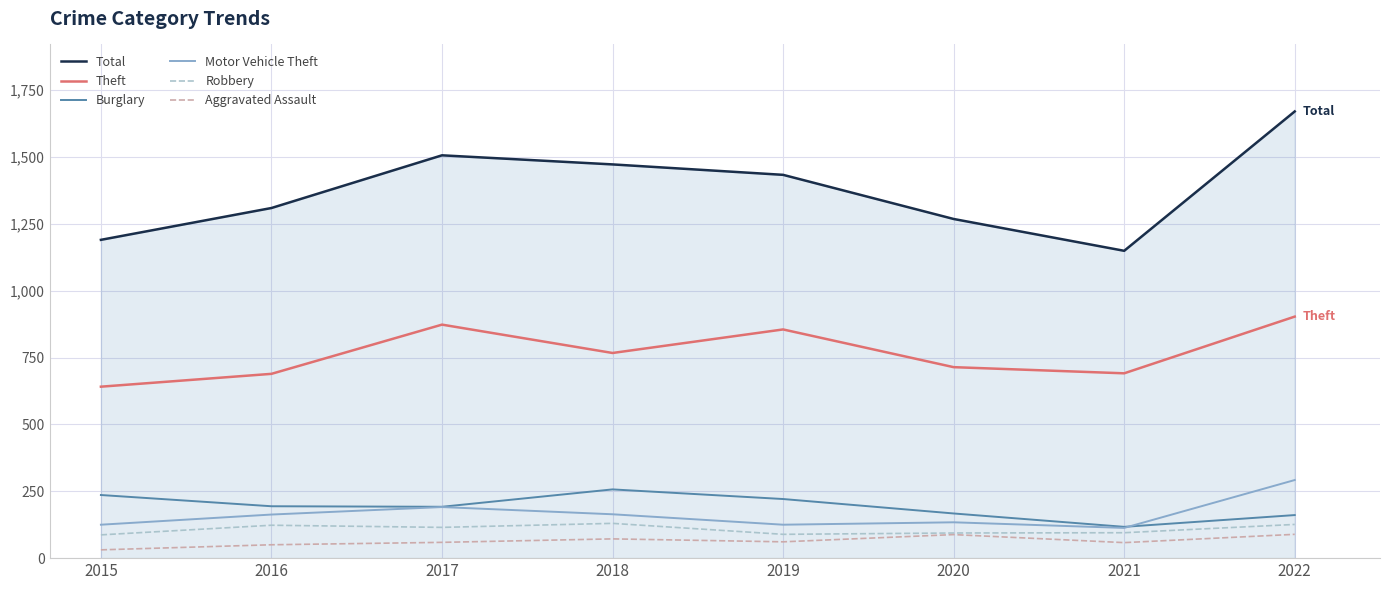

Is it true that Burglary equals 162 at 2015?

False